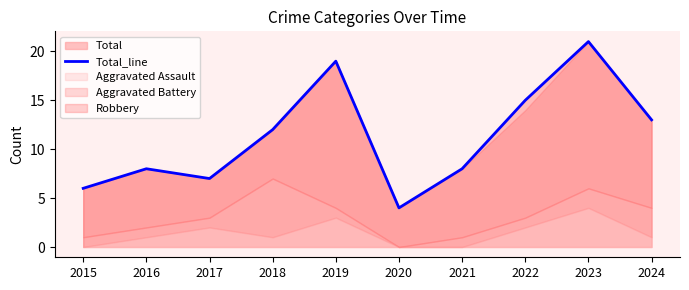

True or false: there are more than 2 points higher than both neighbors.

True